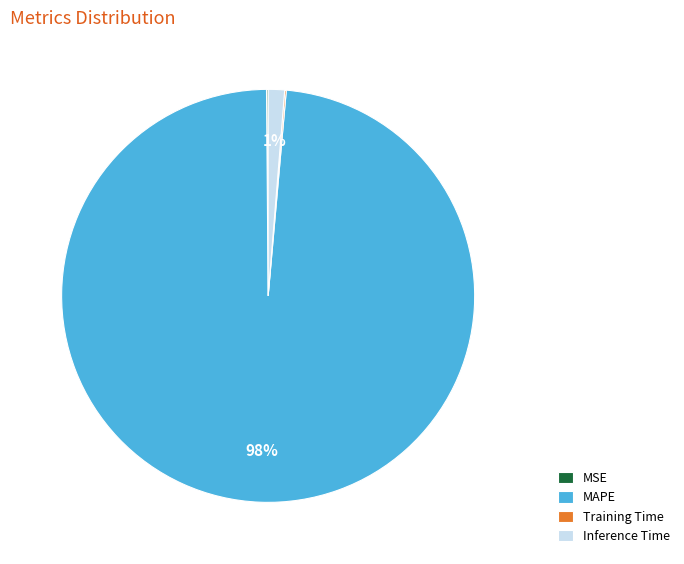

Is there any slice that represents more than half of the pie?

Yes